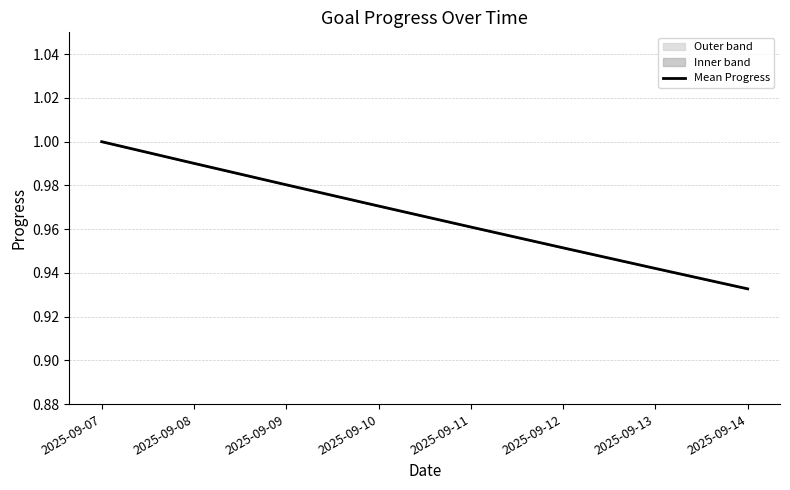

At which category does the chart reach its peak across all series?

2025-09-07